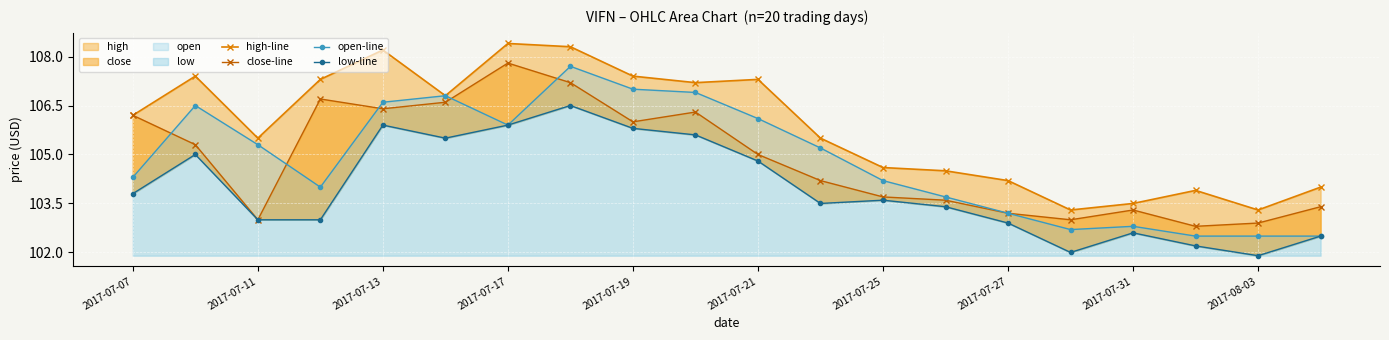

What is the sum of all close-line values?

2096.6